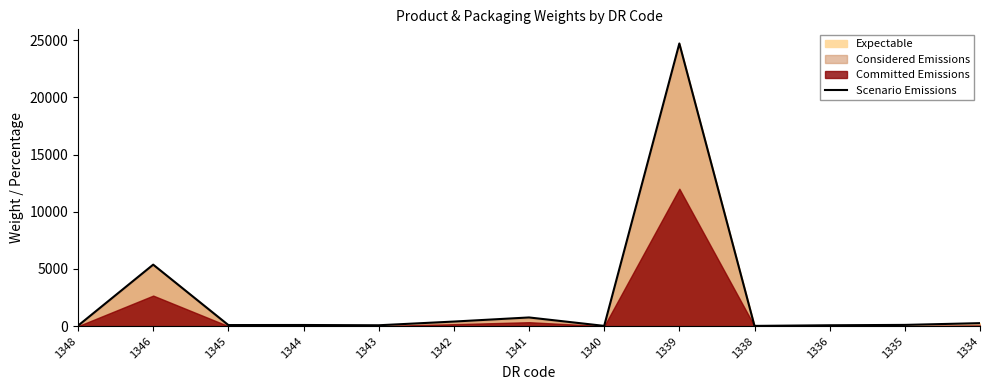

Reading right to left, list all the values displayed in this chart.

262.3	108.7	77.3	22.9	24715.9	23.0	760.0	401.5	77.2	100.6	95.0	5378.4	40.5